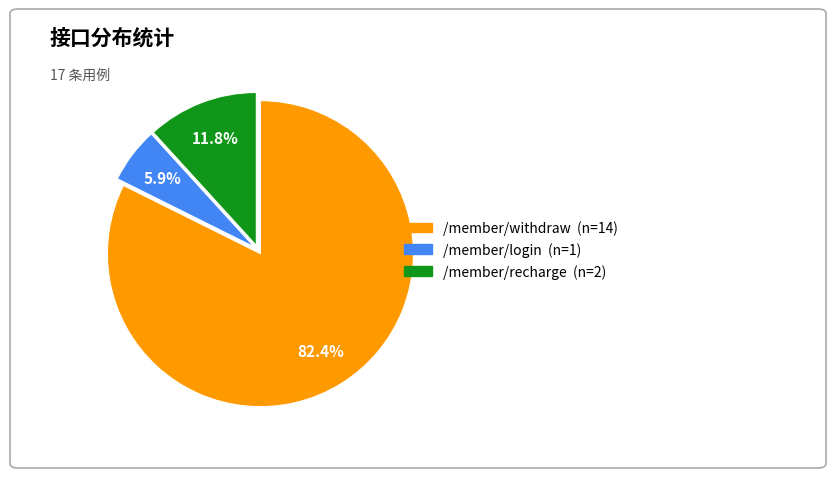

To the nearest percent, what percentage of the pie is /member/withdraw?

82%